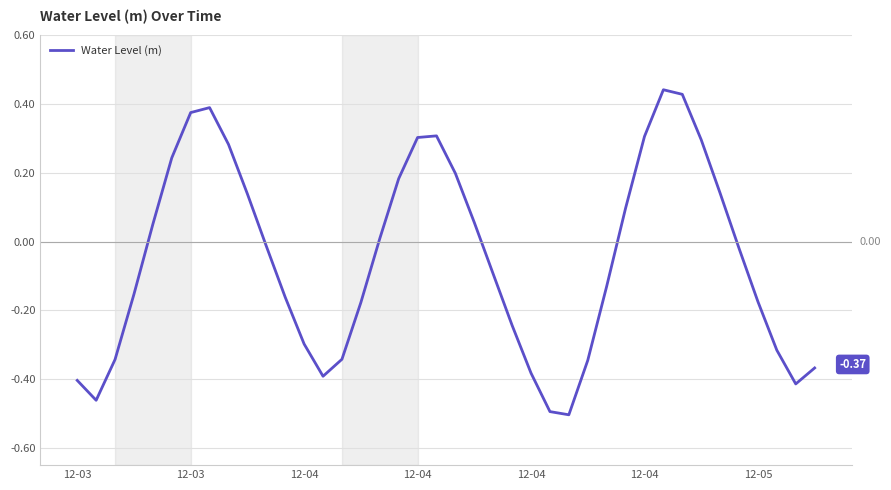

What is the difference between the maximum and minimum values?

0.9